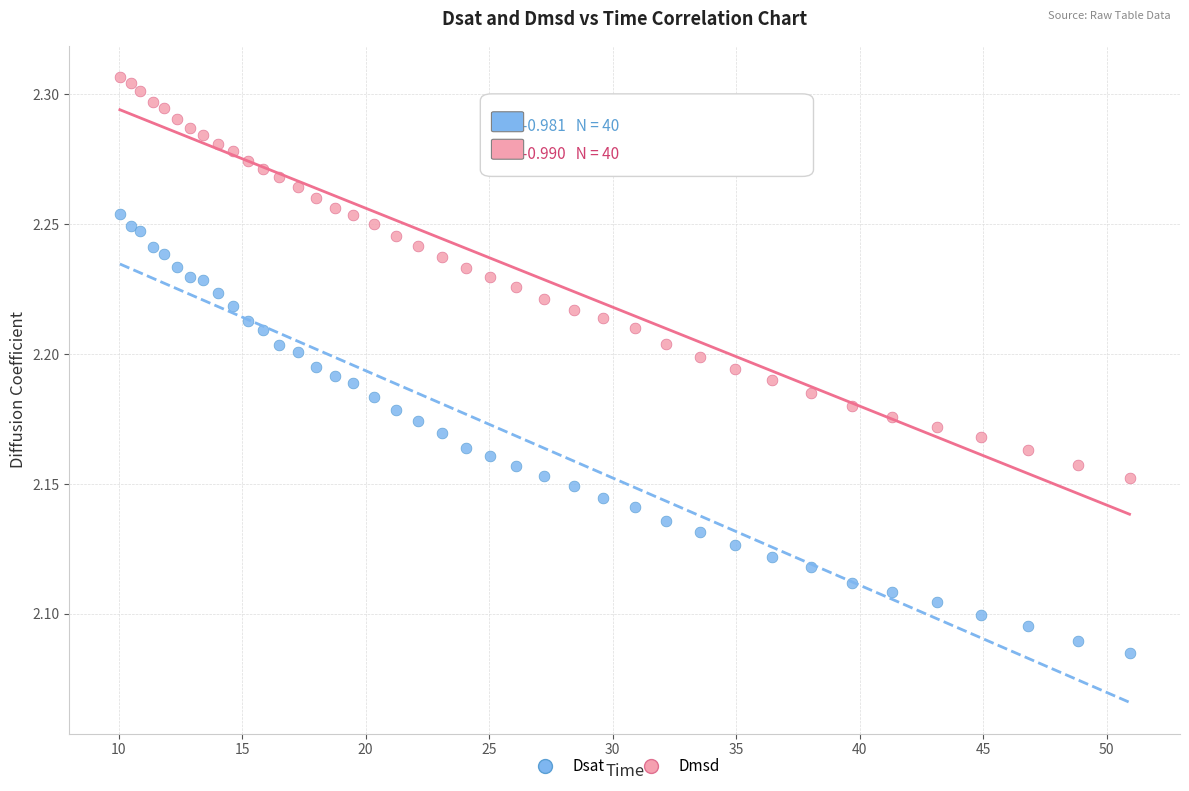

What are all the series names shown in the legend?

Dsat, Dmsd